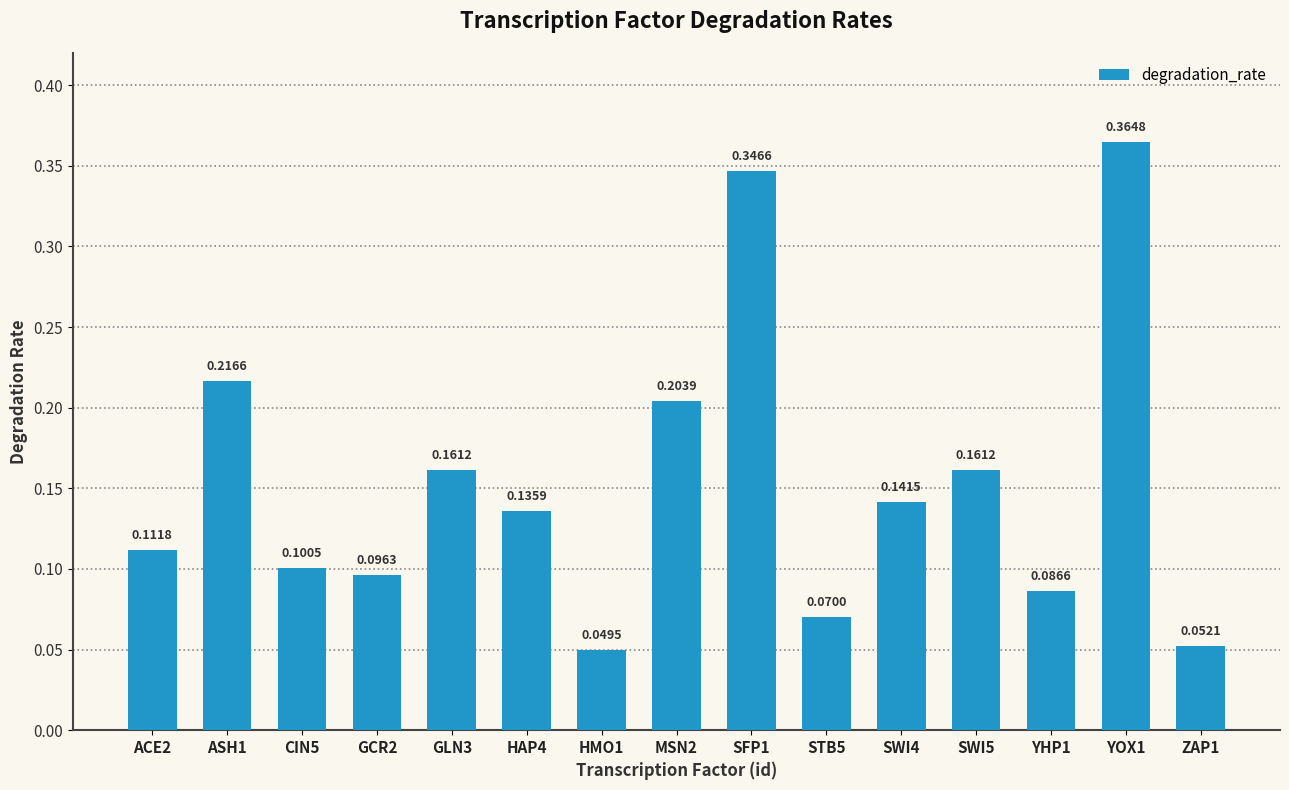

The chart shows a value of 0.1 at HAP4. True or false?

True